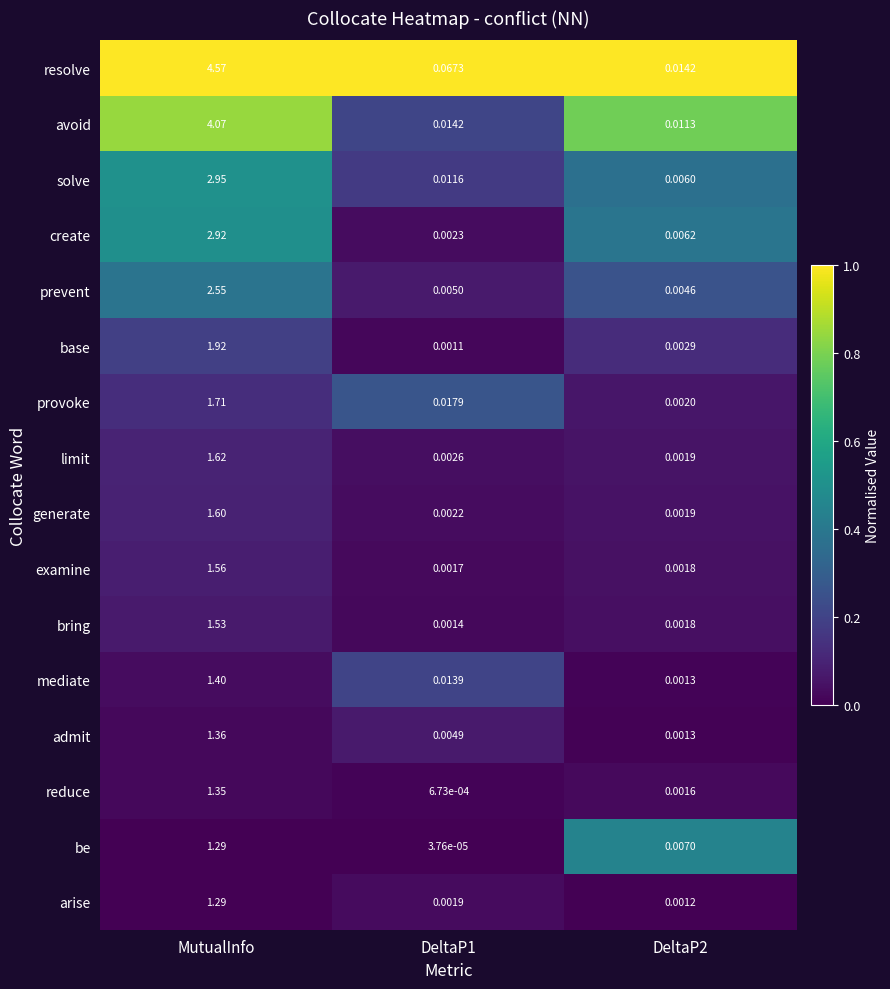

Which series has the largest total across all categories?

resolve